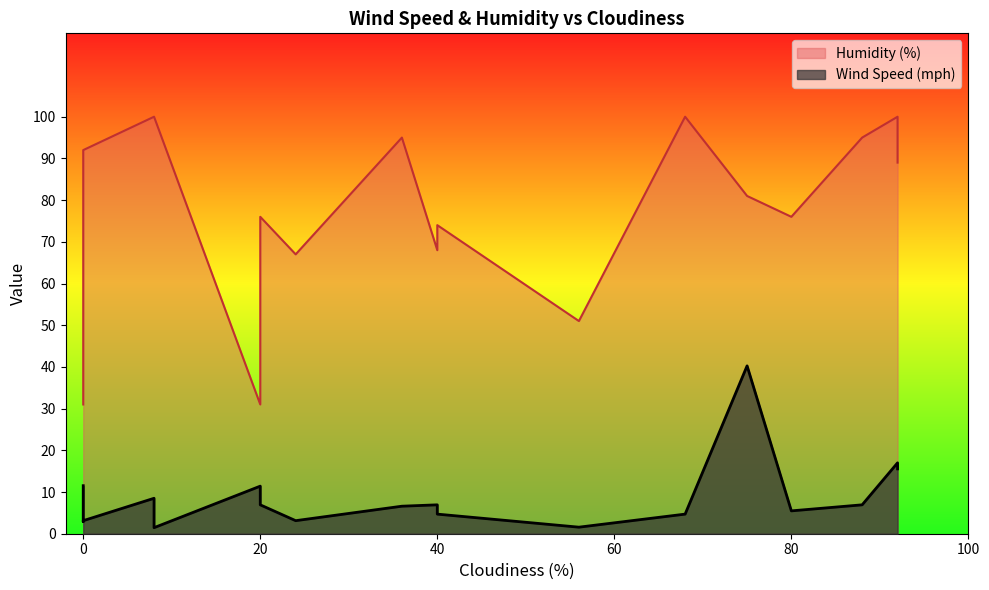

Which has a higher value, 92 or 20?

92